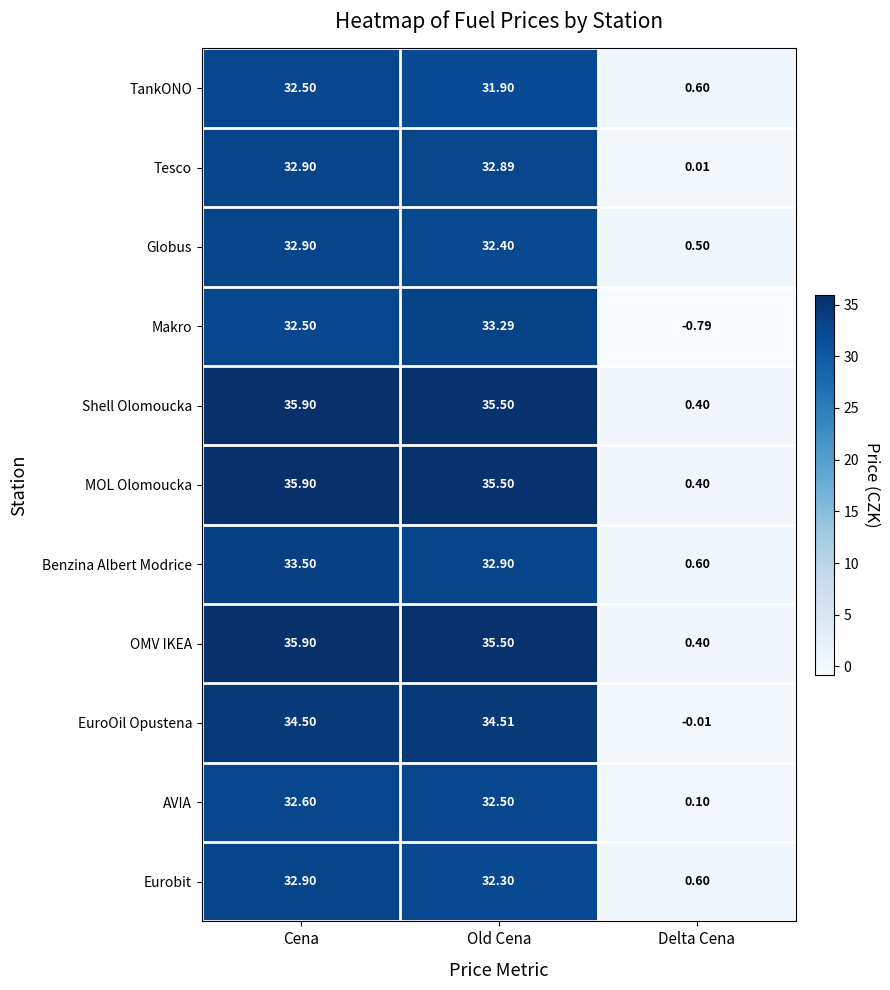

What is the greatest value displayed?

35.9